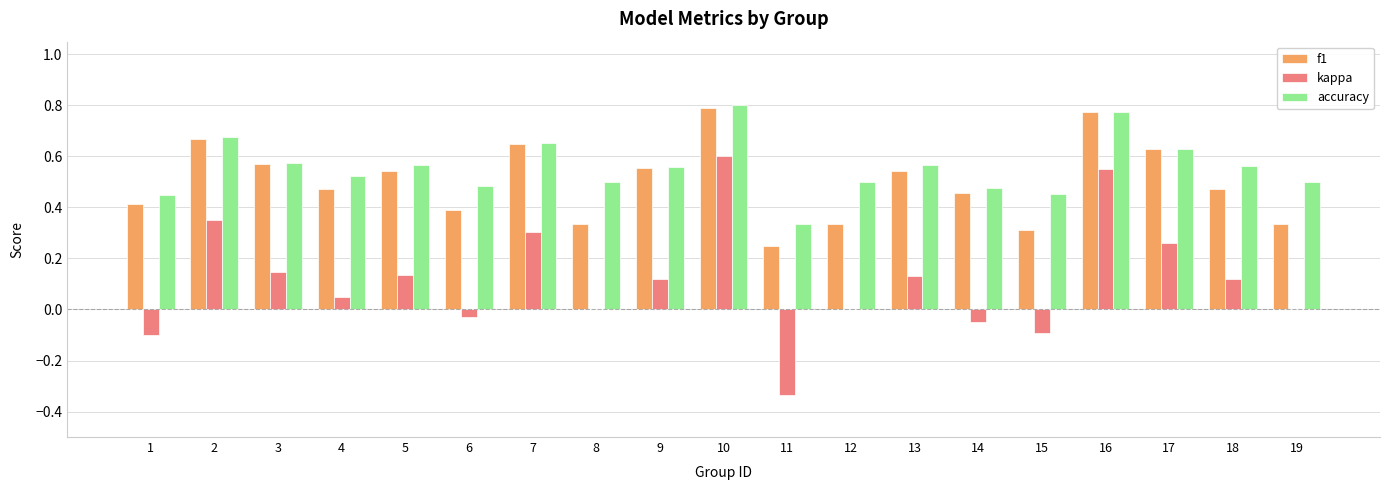

Which category has the highest value in the kappa series?

10